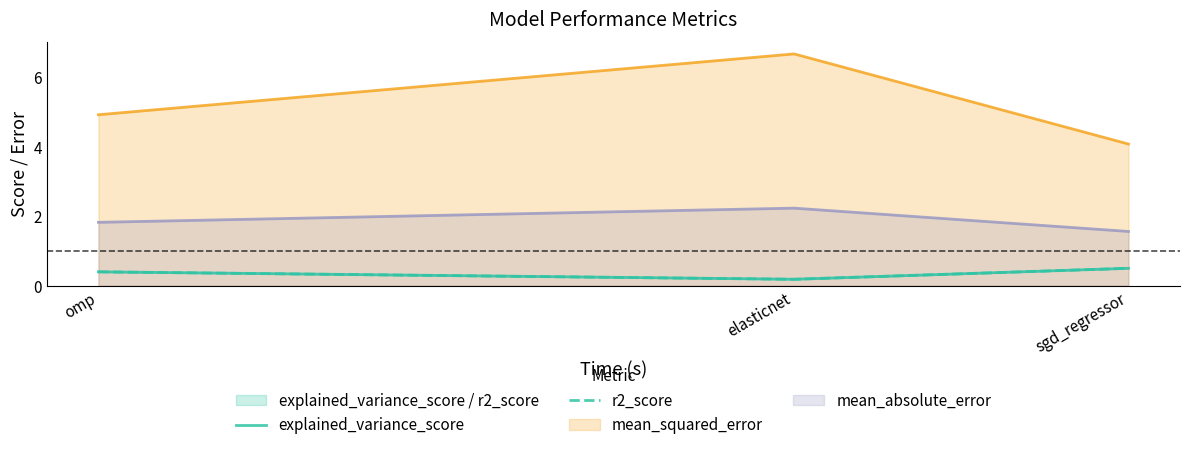

Where is r2_score nearest to the value 0?

elasticnet